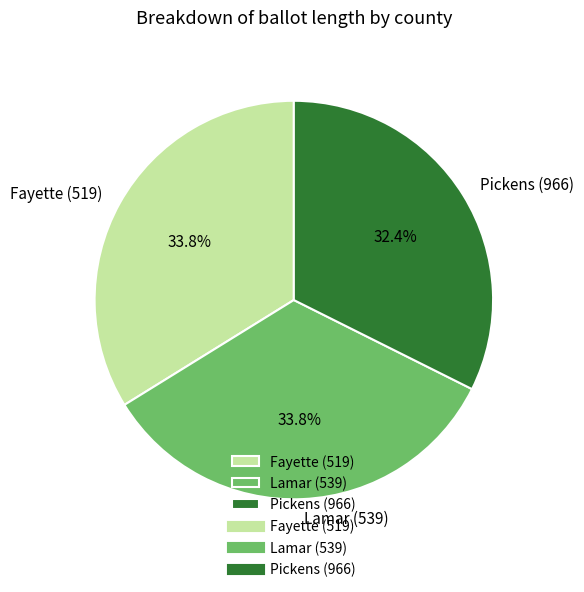

Combined, what portion of the pie is Fayette (519) and Pickens (966)?

66.2%